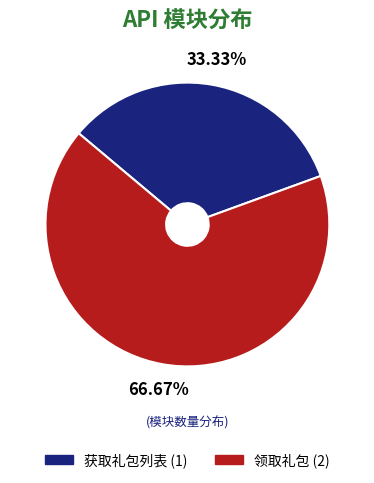

Rank the categories by value from highest to lowest.

领取礼包, 获取礼包列表